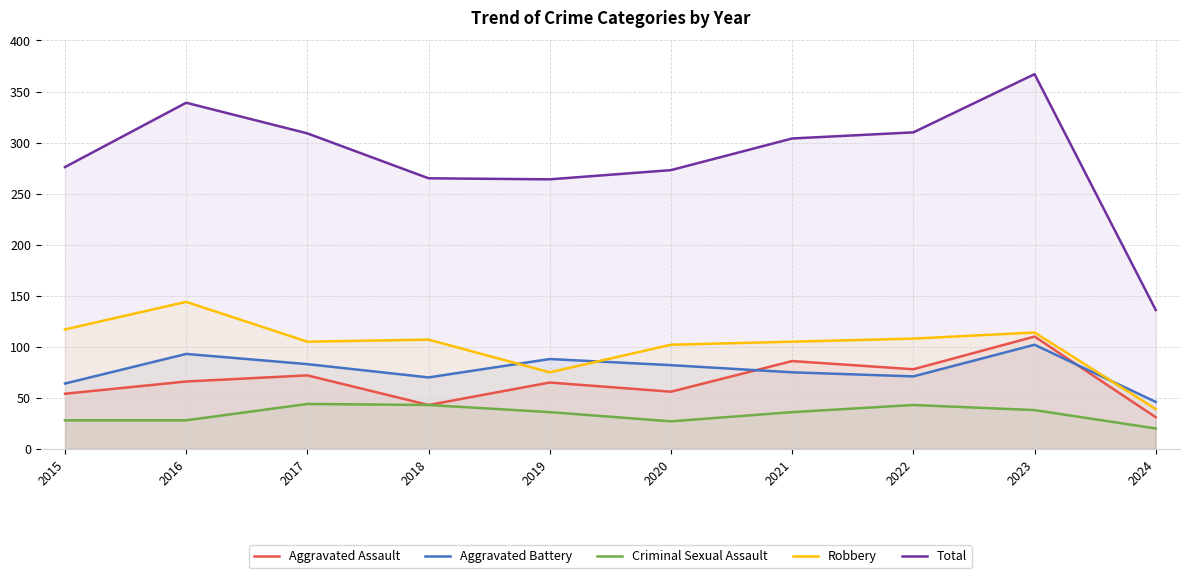

List the series in order of their peak value, lowest first.

Criminal Sexual Assault, Aggravated Battery, Aggravated Assault, Robbery, Total